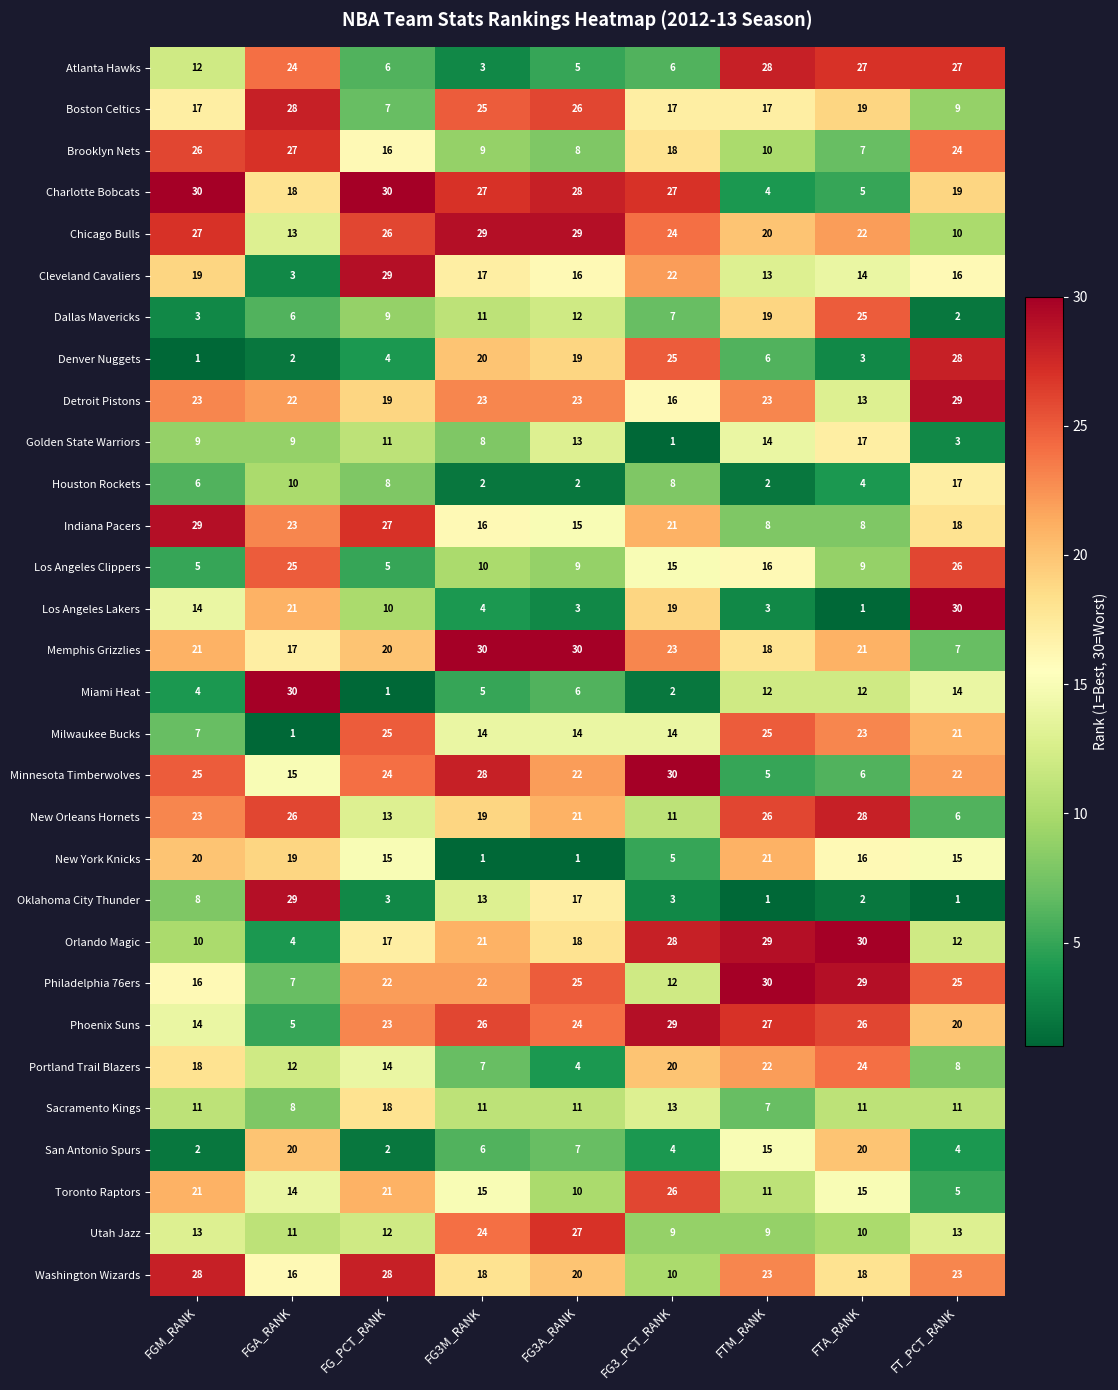

What is the greatest value displayed?

30